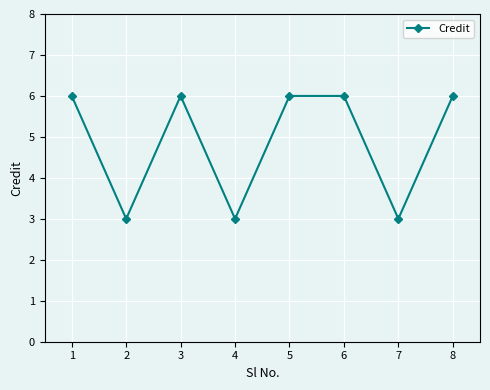

What is the difference between the maximum and minimum values?

3